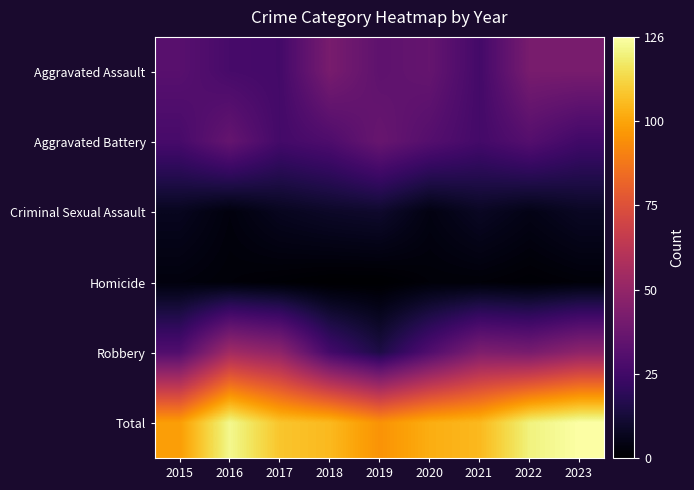

What is the total value across all series at 2023?

252